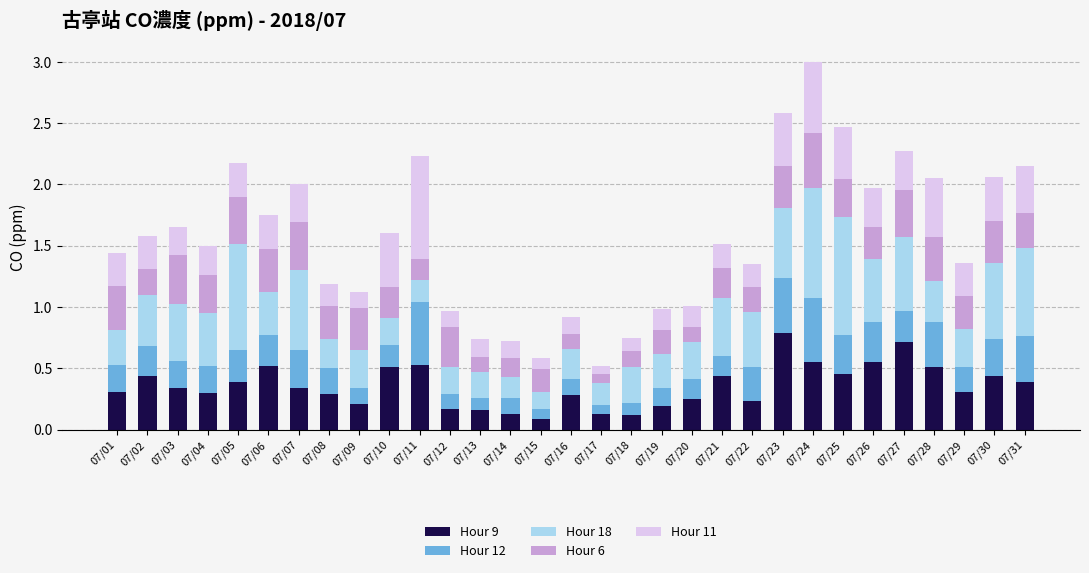

How many Hour 9 values are between 0 and 1?

31